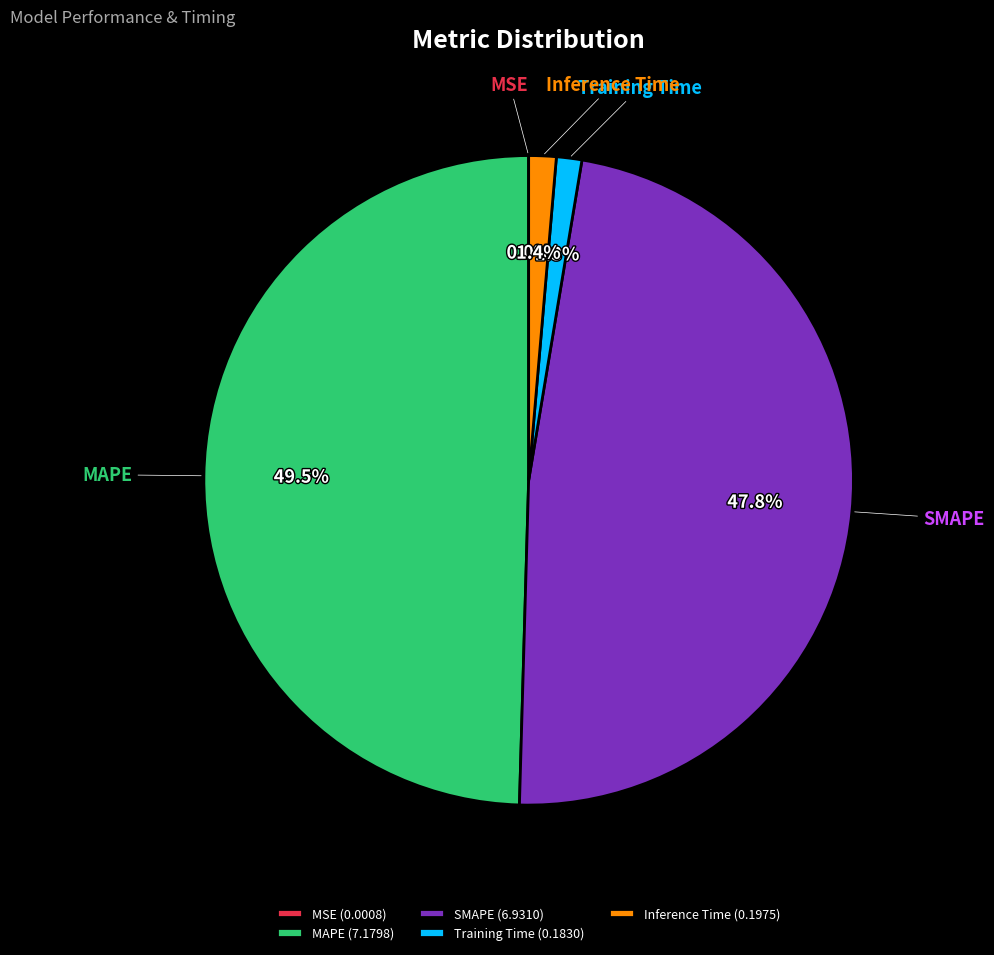

Is there a majority slice in this chart?

No